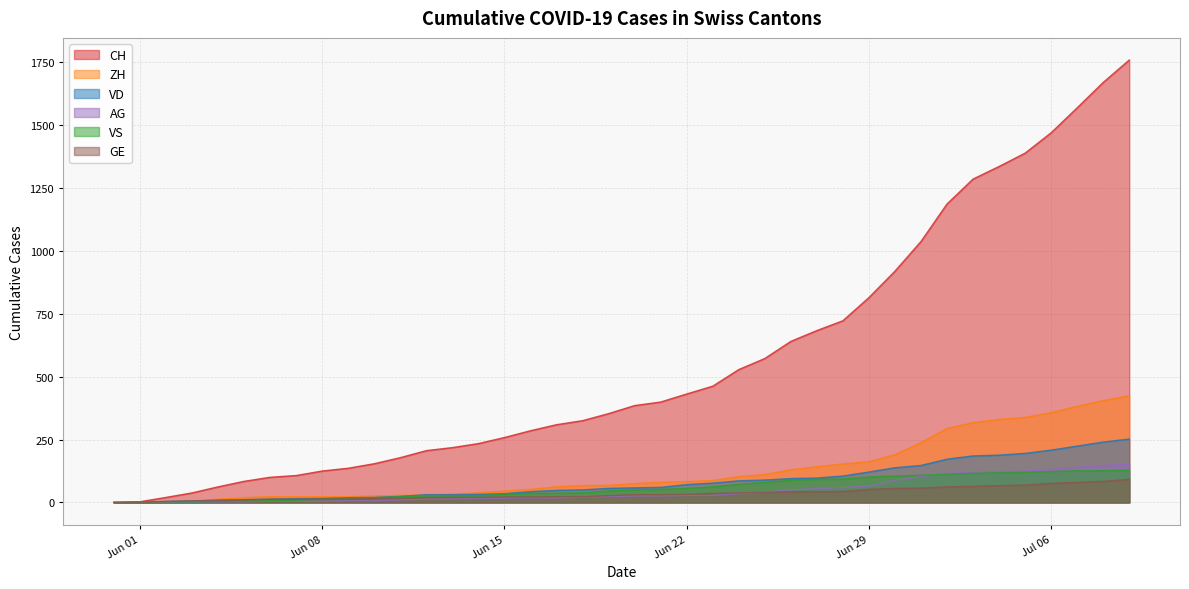

Reading right to left, transcribe all the data shown in this chart.

CH: 1758	1669	1568	1469	1388	1335	1285	1186	1037	919	814	722	683	640	572	528	462	431	399	385	353	325	309	285	258	234	218	206	178	154	136	125	107	100	84	62	38	20	3	0
VD: 252	240	224	208	195	188	185	172	147	138	121	105	97	95	89	86	77	71	60	58	56	50	48	43	35	32	31	31	24	20	19	16	15	13	11	9	6	4	0	0
ZH: 424	405	382	357	338	330	317	294	238	190	162	153	142	130	111	103	87	83	80	75	68	67	62	52	45	38	33	30	28	26	23	23	23	23	19	13	5	2	0	0
VS: 128	126	126	123	120	118	116	112	108	105	101	93	92	88	80	72	62	56	52	50	46	38	37	36	32	27	27	27	23	19	15	14	9	7	6	4	2	2	1	0
AG: 153	147	140	132	125	123	120	116	103	88	65	59	55	50	40	35	28	28	26	26	23	21	18	18	17	16	14	13	10	7	7	5	5	5	3	3	1	0	0	0
GE: 92	84	80	76	69	67	64	62	57	56	52	44	43	43	40	38	36	32	31	31	27	23	23	22	22	20	20	20	16	16	14	14	13	13	10	8	6	4	1	0